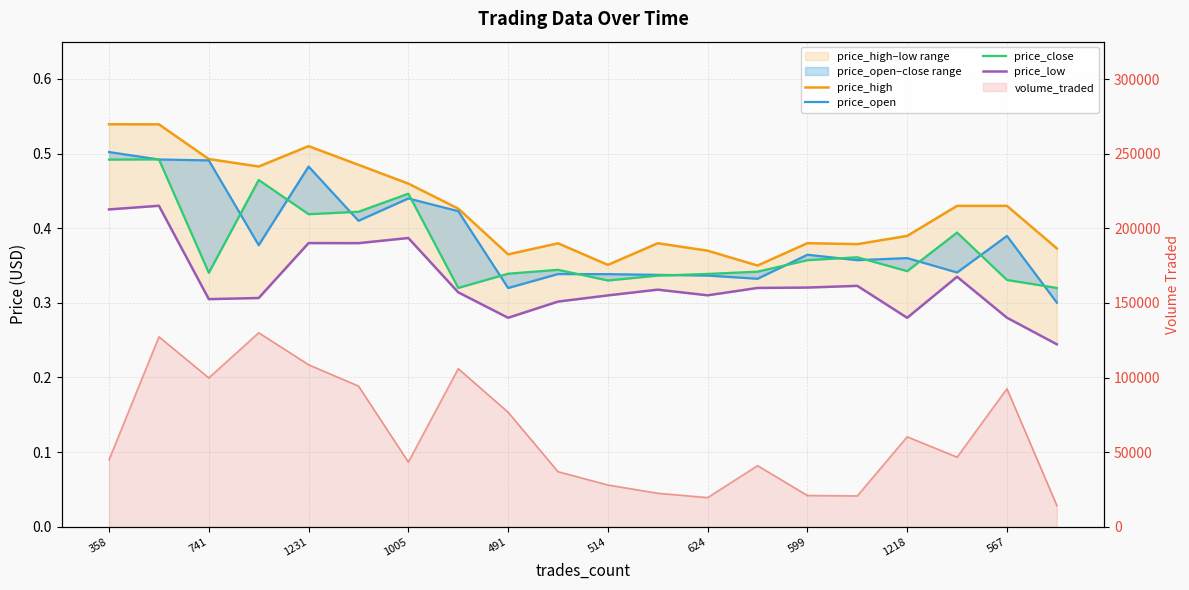

What is the difference between the maximum and minimum values in the price_open series?

0.2